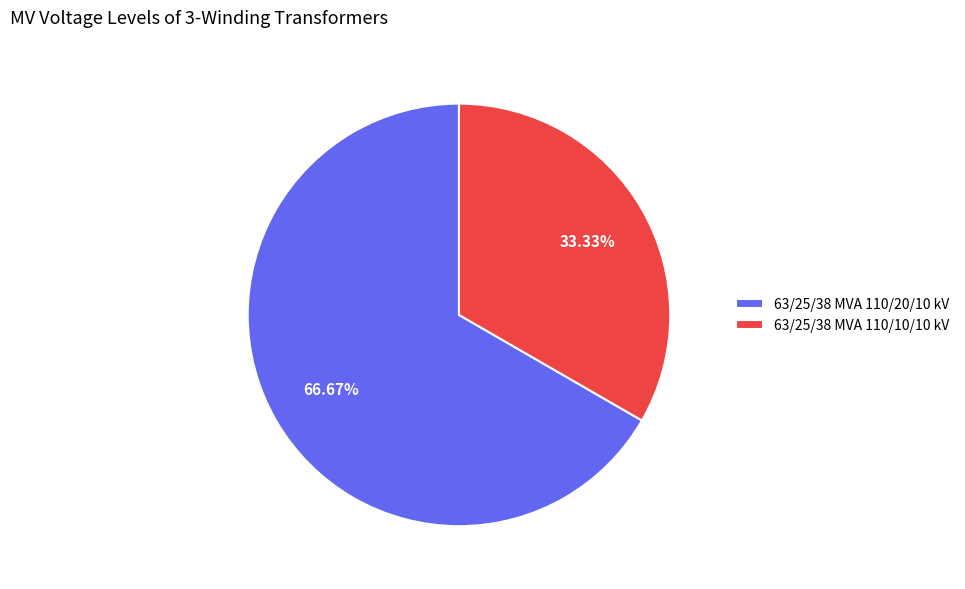

What is the ratio of the value at 63/25/38 MVA 110/10/10 kV to the value at 63/25/38 MVA 110/20/10 kV?

0.5